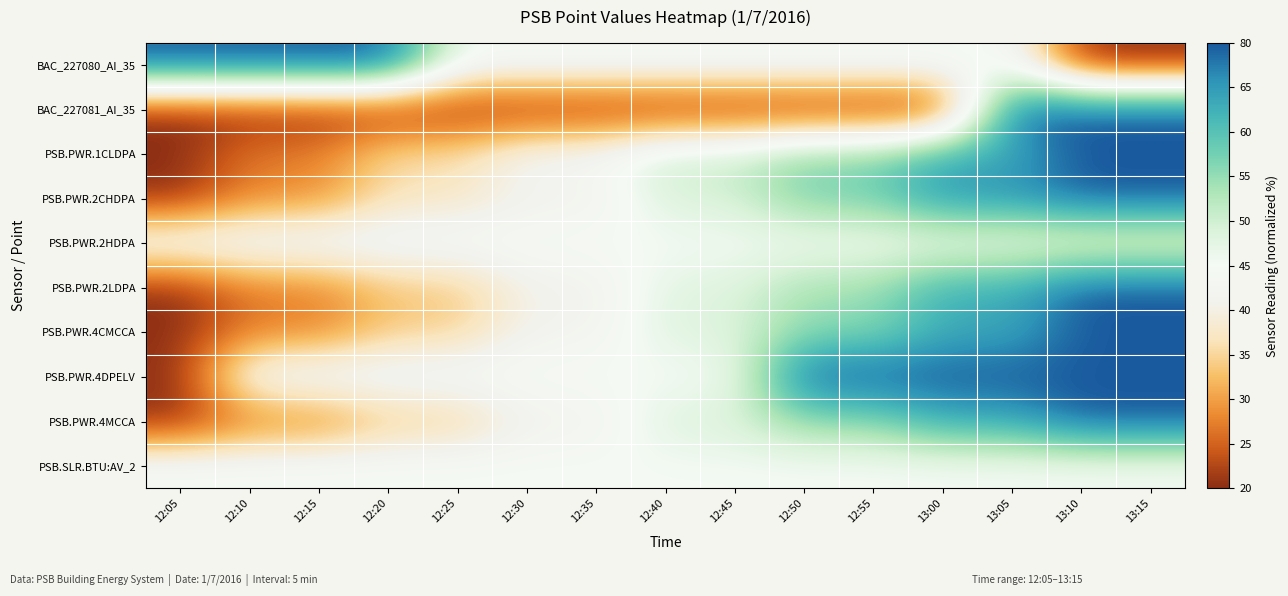

Reading right to left, extract all data points from this chart.

BAC_227080_AI_35: 13:15=0.0	13:10=0.0	13:05=50.0	13:00=50.0	12:55=50.0	12:50=50.0	12:45=50.0	12:40=50.0	12:35=50.0	12:30=50.0	12:25=50.0	12:20=100.0	12:15=100.0	12:10=100.0	12:05=100.0
BAC_227081_AI_35: 13:15=100.0	13:10=100.0	13:05=100.0	13:00=0.0	12:55=0.0	12:50=0.0	12:45=0.0	12:40=0.0	12:35=0.0	12:30=0.0	12:25=0.0	12:20=0.0	12:15=0.0	12:10=0.0	12:05=0.0
PSB.PWR.1CLDPA: 13:15=100.0	13:10=100.0	13:05=85.7	13:00=85.7	12:55=71.4	12:50=71.4	12:45=60.7	12:40=60.7	12:35=46.4	12:30=46.4	12:25=32.1	12:20=32.1	12:15=14.3	12:10=14.3	12:05=0.0
PSB.PWR.2CHDPA: 13:15=100.0	13:10=100.0	13:05=91.7	13:00=91.7	12:55=75.0	12:50=75.0	12:45=58.3	12:40=58.3	12:35=41.7	12:30=41.7	12:25=33.3	12:20=33.3	12:15=16.7	12:10=16.7	12:05=0.0
PSB.PWR.2HDPA: 13:15=50.0	13:10=50.0	13:05=50.0	13:00=50.0	12:55=50.0	12:50=50.0	12:45=50.0	12:40=50.0	12:35=50.0	12:30=50.0	12:25=50.0	12:20=50.0	12:15=50.0	12:10=50.0	12:05=50.0
PSB.PWR.2LDPA: 13:15=100.0	13:10=100.0	13:05=85.4	13:00=85.4	12:55=68.3	12:50=68.3	12:45=56.1	12:40=56.1	12:35=41.5	12:30=41.5	12:25=26.8	12:20=26.8	12:15=14.6	12:10=14.6	12:05=0.0
PSB.PWR.4CMCCA: 13:15=100.0	13:10=100.0	13:05=86.5	13:00=86.5	12:55=71.6	12:50=71.6	12:45=56.8	12:40=56.8	12:35=43.2	12:30=43.2	12:25=28.4	12:20=28.4	12:15=14.9	12:10=14.9	12:05=0.0
PSB.PWR.4DPELV: 13:15=100.0	13:10=100.0	13:05=100.0	13:00=100.0	12:55=100.0	12:50=100.0	12:45=50.0	12:40=50.0	12:35=50.0	12:30=50.0	12:25=50.0	12:20=50.0	12:15=50.0	12:10=50.0	12:05=0.0
PSB.PWR.4MCCA: 13:15=100.0	13:10=100.0	13:05=86.4	13:00=86.4	12:55=71.2	12:50=71.2	12:45=57.6	12:40=57.6	12:35=42.4	12:30=42.4	12:25=27.1	12:20=27.1	12:15=13.6	12:10=13.6	12:05=0.0
PSB.SLR.BTU:AV_2: 13:15=50.0	13:10=50.0	13:05=50.0	13:00=50.0	12:55=50.0	12:50=50.0	12:45=50.0	12:40=50.0	12:35=50.0	12:30=50.0	12:25=50.0	12:20=50.0	12:15=50.0	12:10=50.0	12:05=50.0